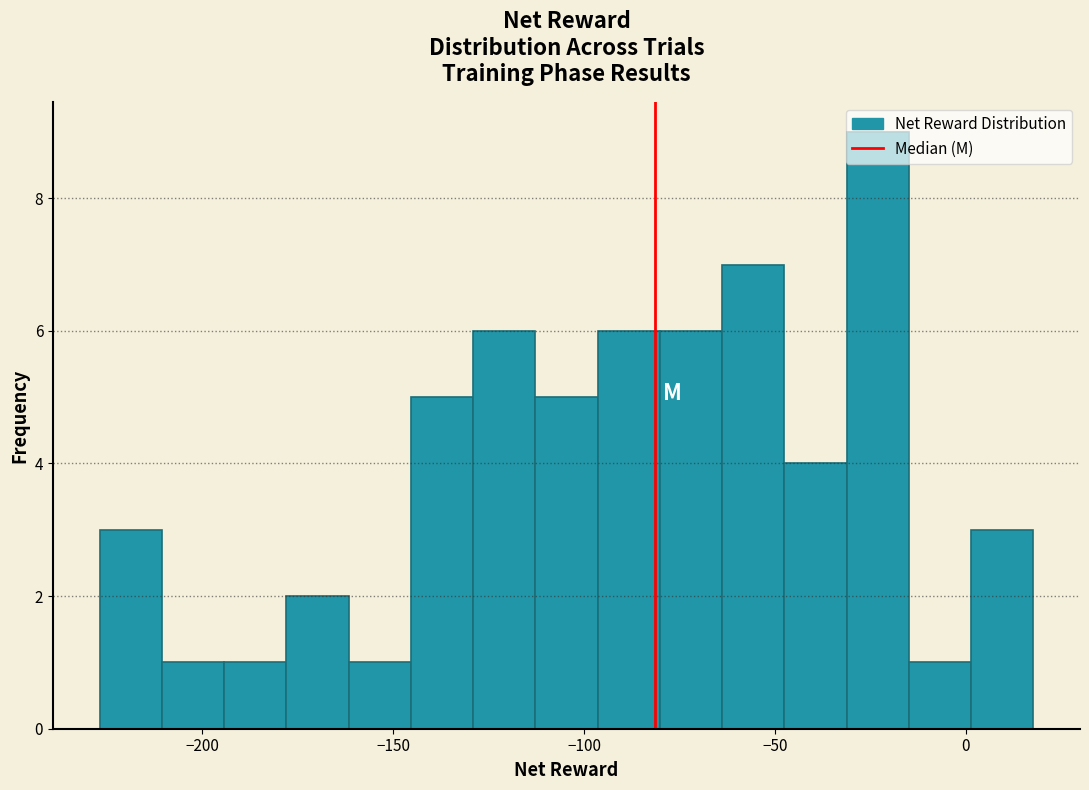

Around what value on the x-axis is the tallest bar? Give the approximate position of its centre, as read against the axis.

-25